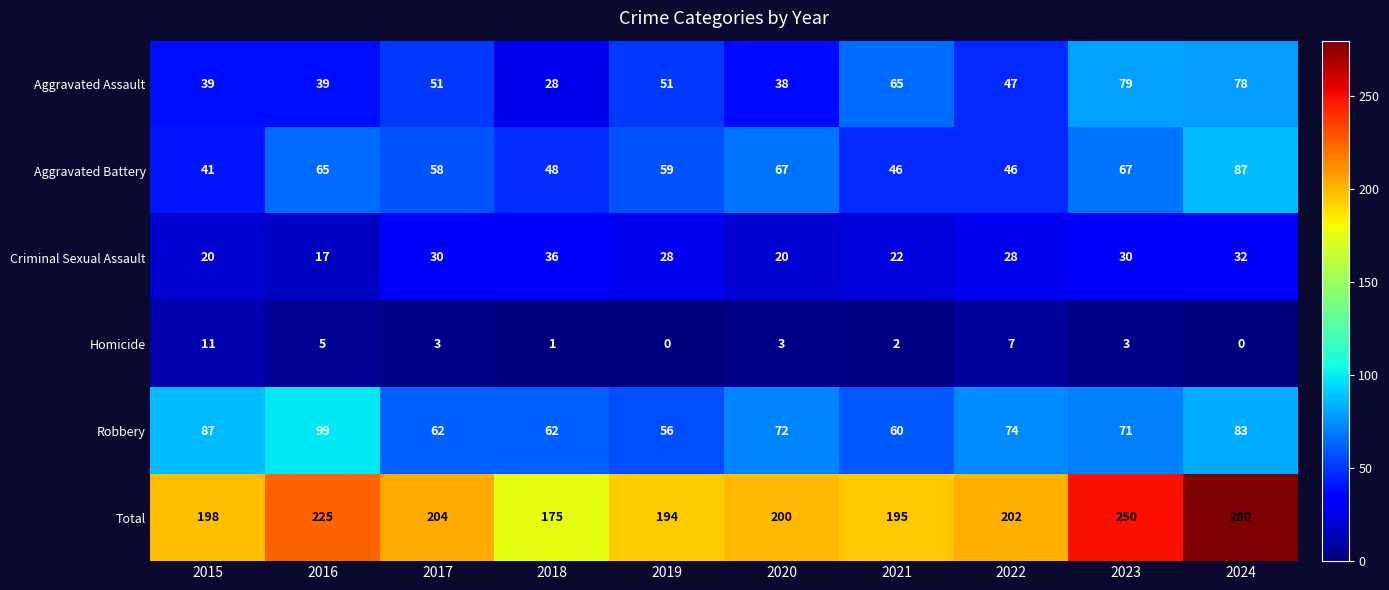

What is the difference between the maximum and minimum values in the Aggravated Battery series?

46